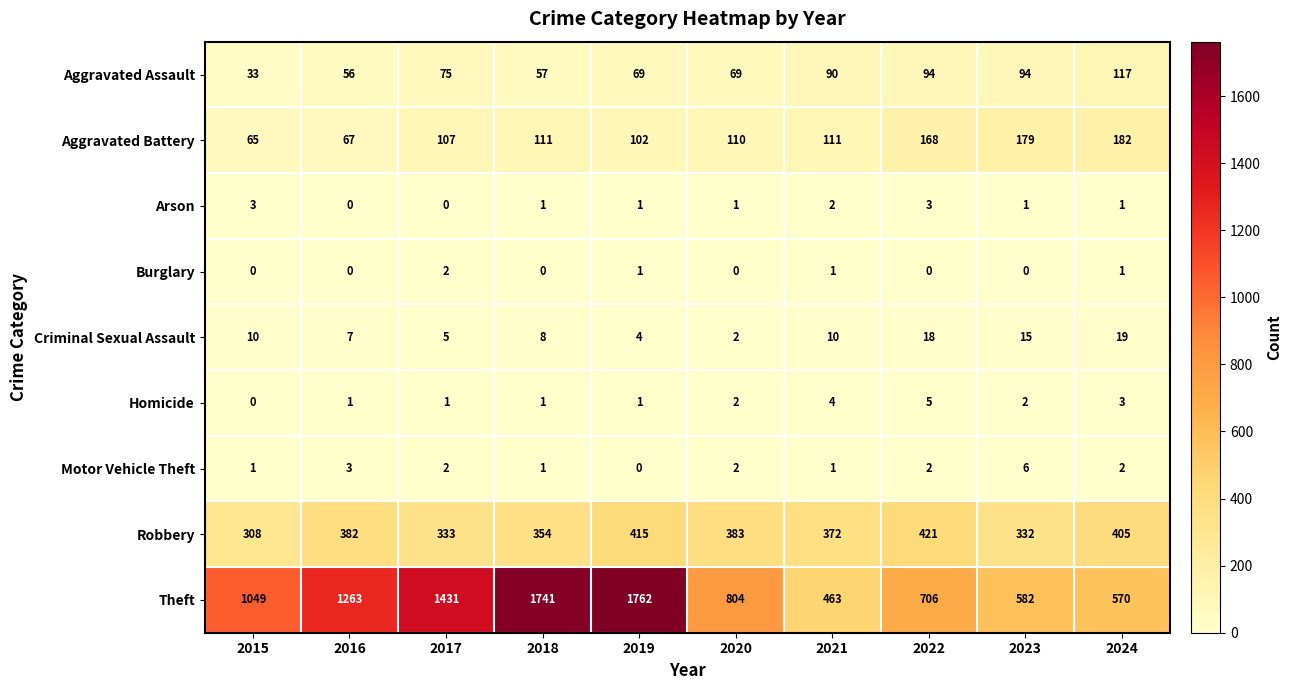

What is the maximum value for Motor Vehicle Theft?

6